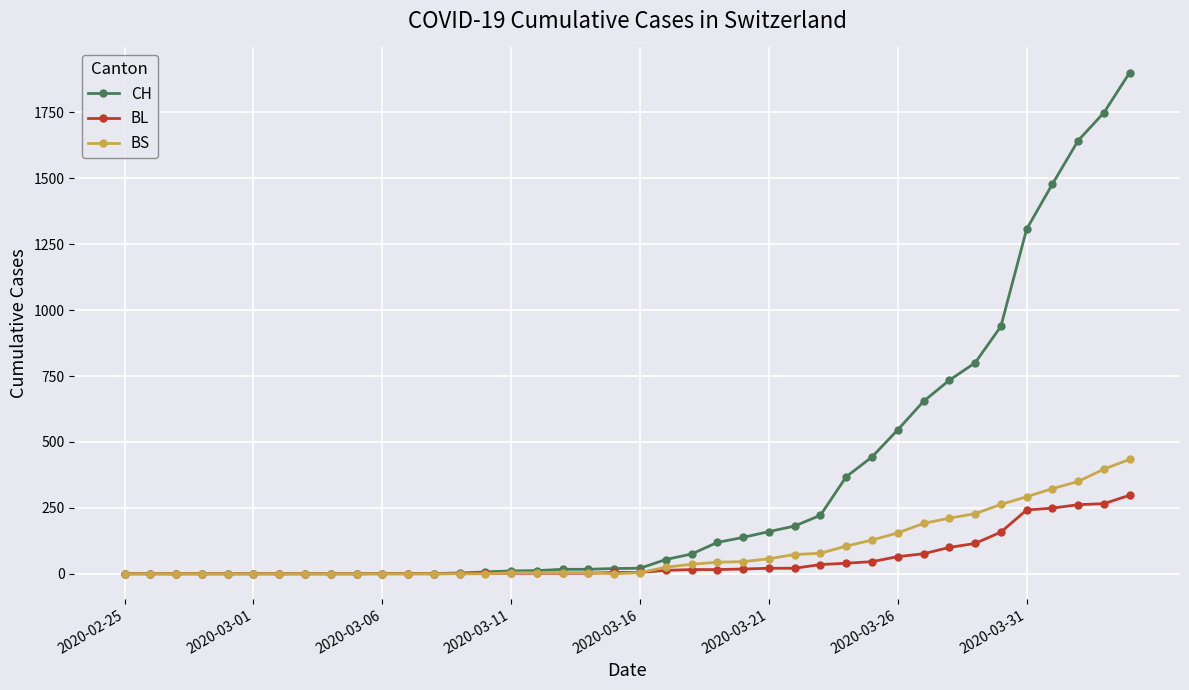

Which series has the widest spread of values?

CH